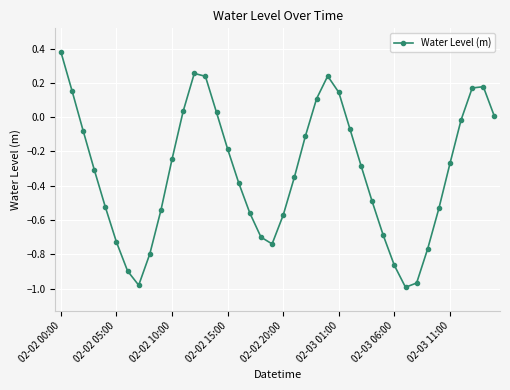

What is the sum of all values?

-12.7